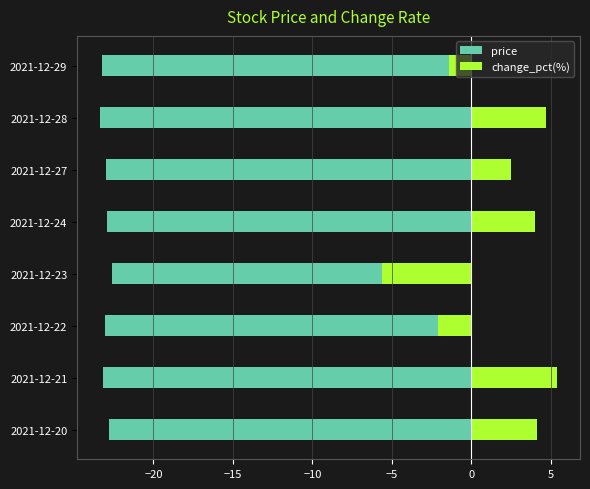

What are all the series names shown in the legend?

price, change_pct(%)